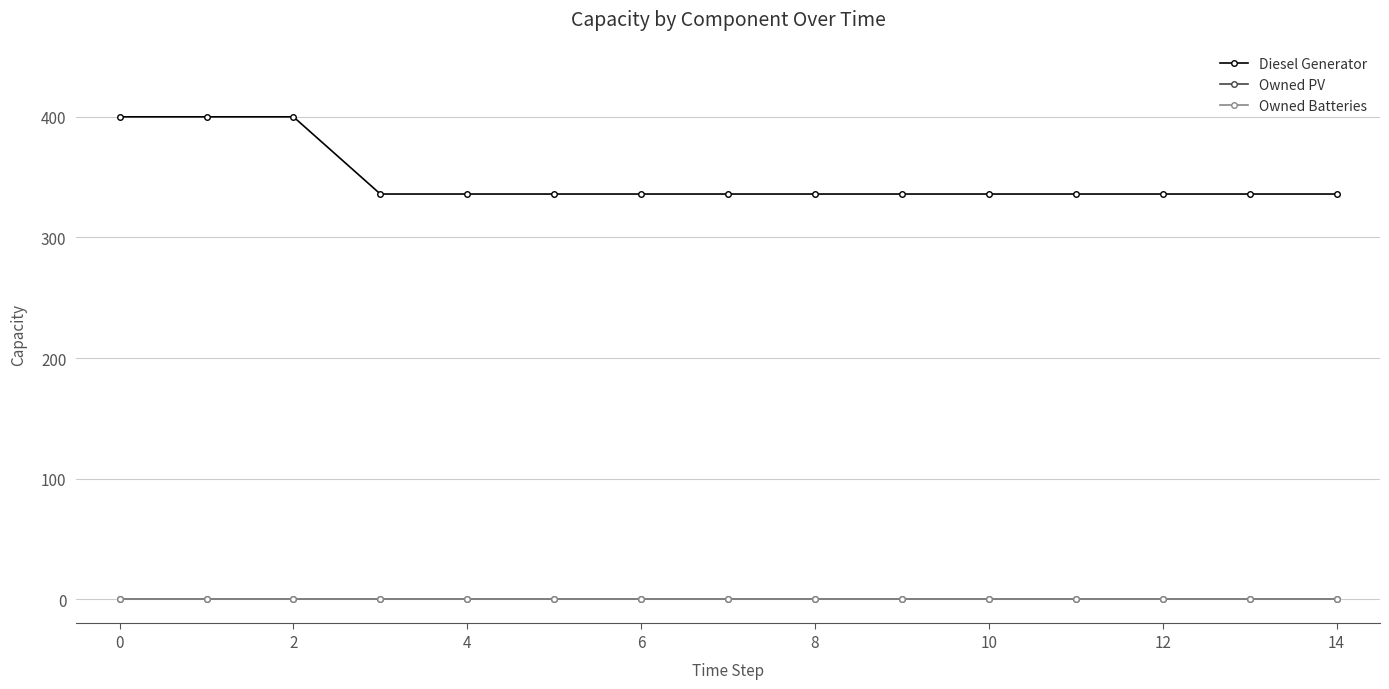

Does the chart have visible grid lines?

Yes